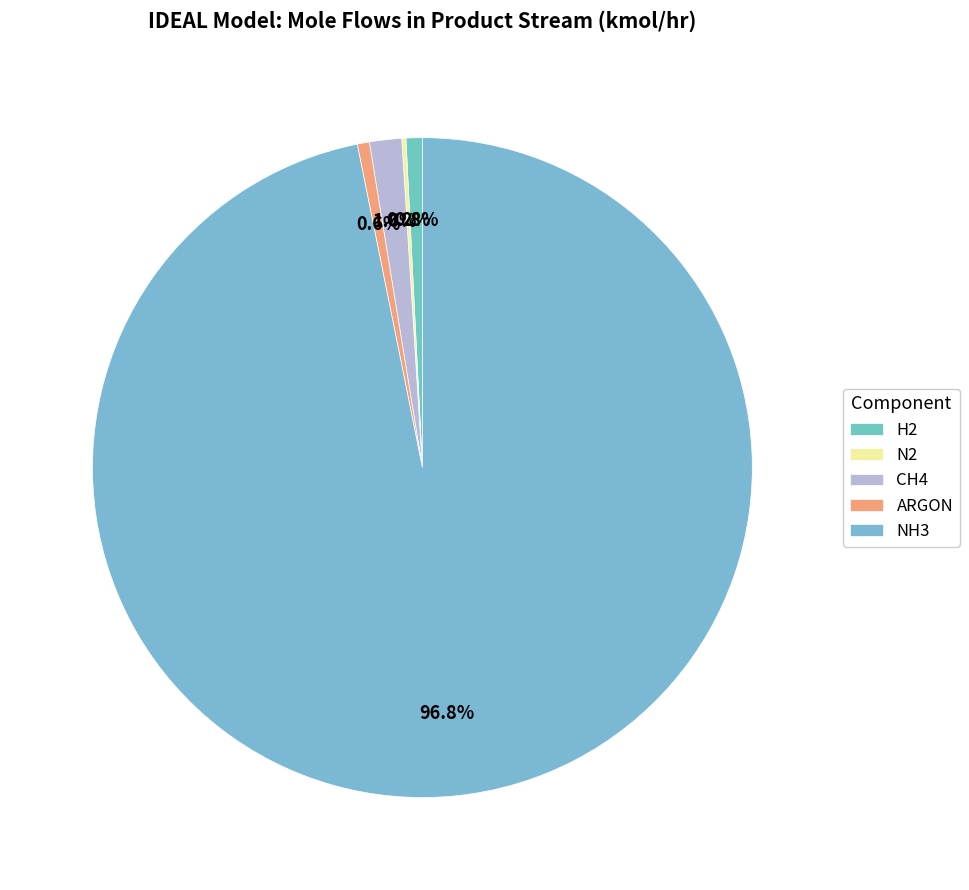

What is the total percentage of ARGON and CH4?

2.2%